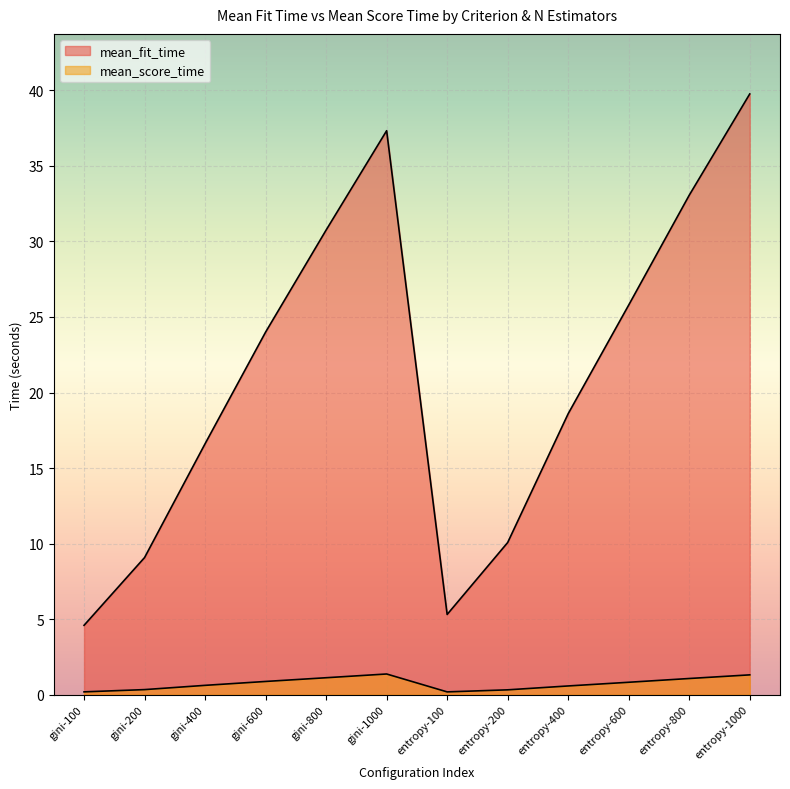

Which series has the largest total across all categories?

mean_fit_time